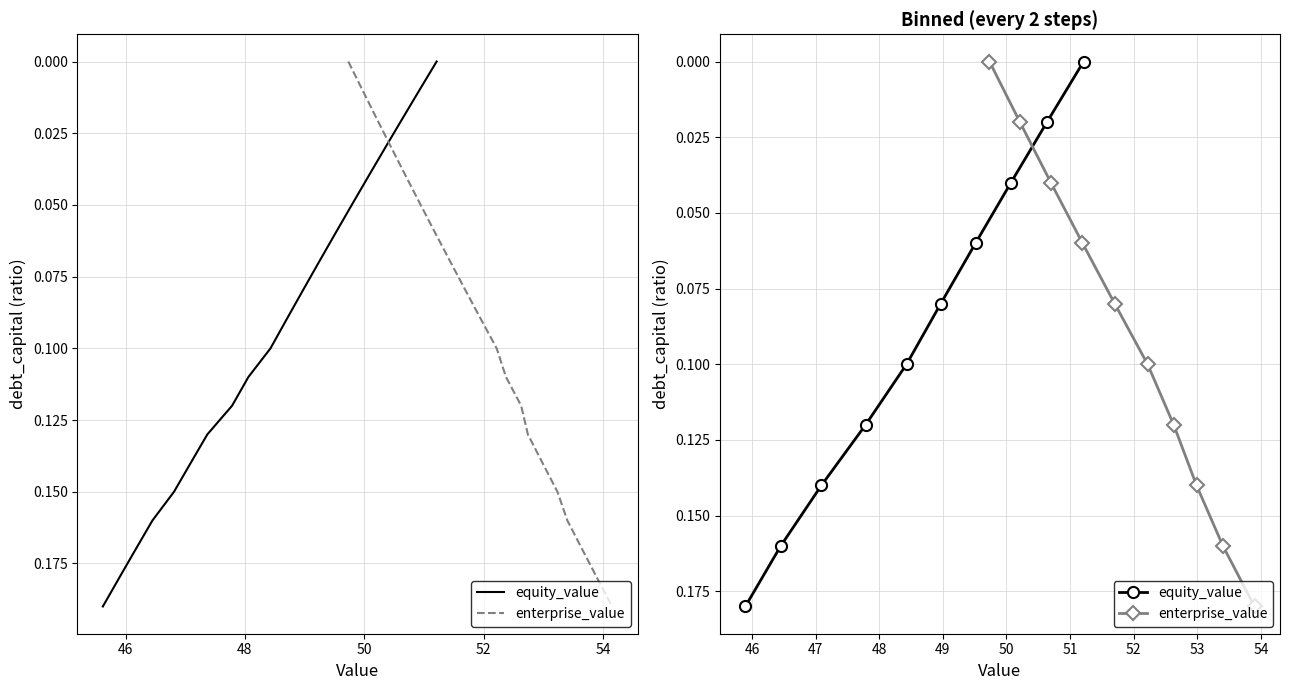

How many distinct data groups are displayed?

2